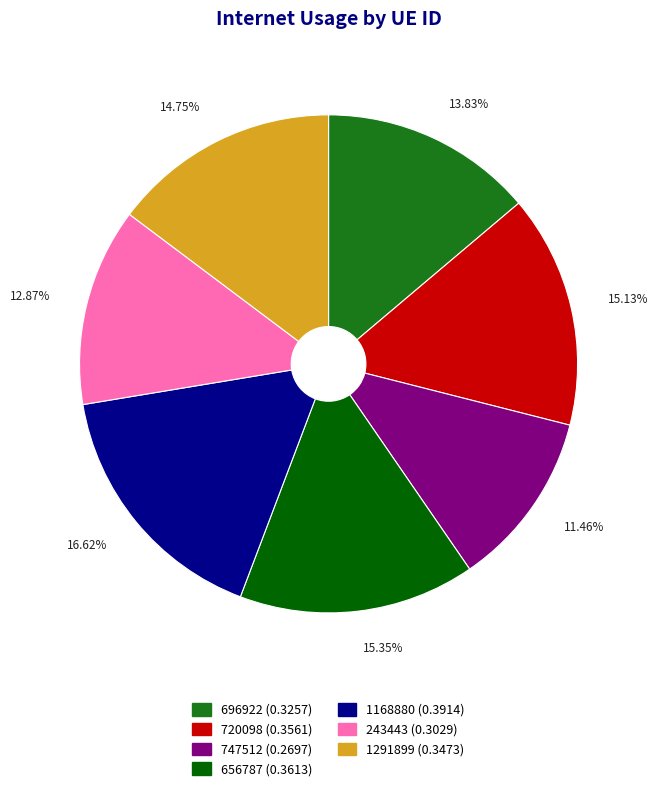

Is there any slice that represents more than half of the pie?

No